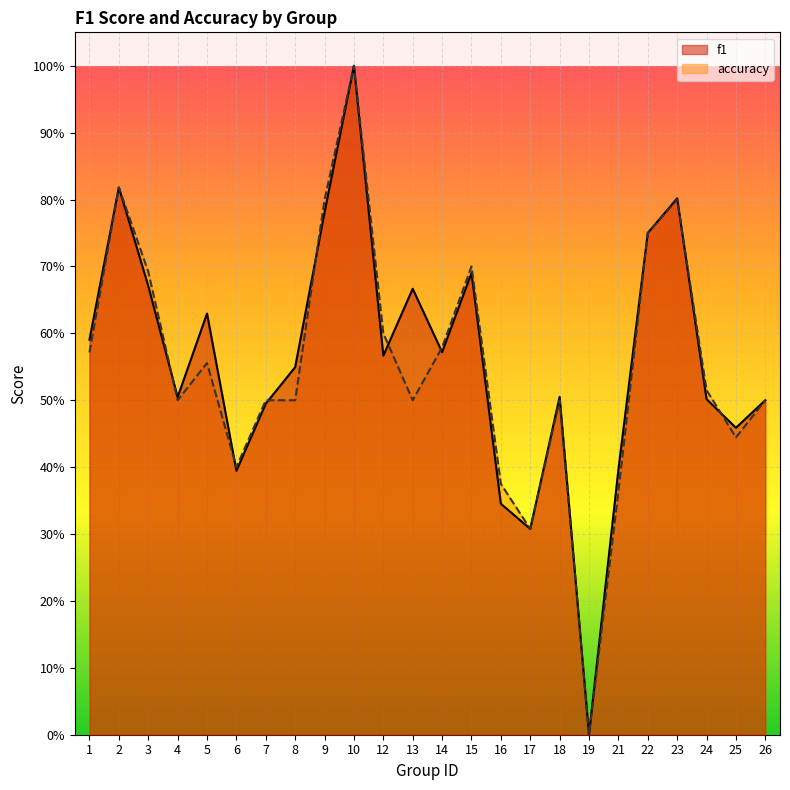

What is the average value of the f1 series?

0.6